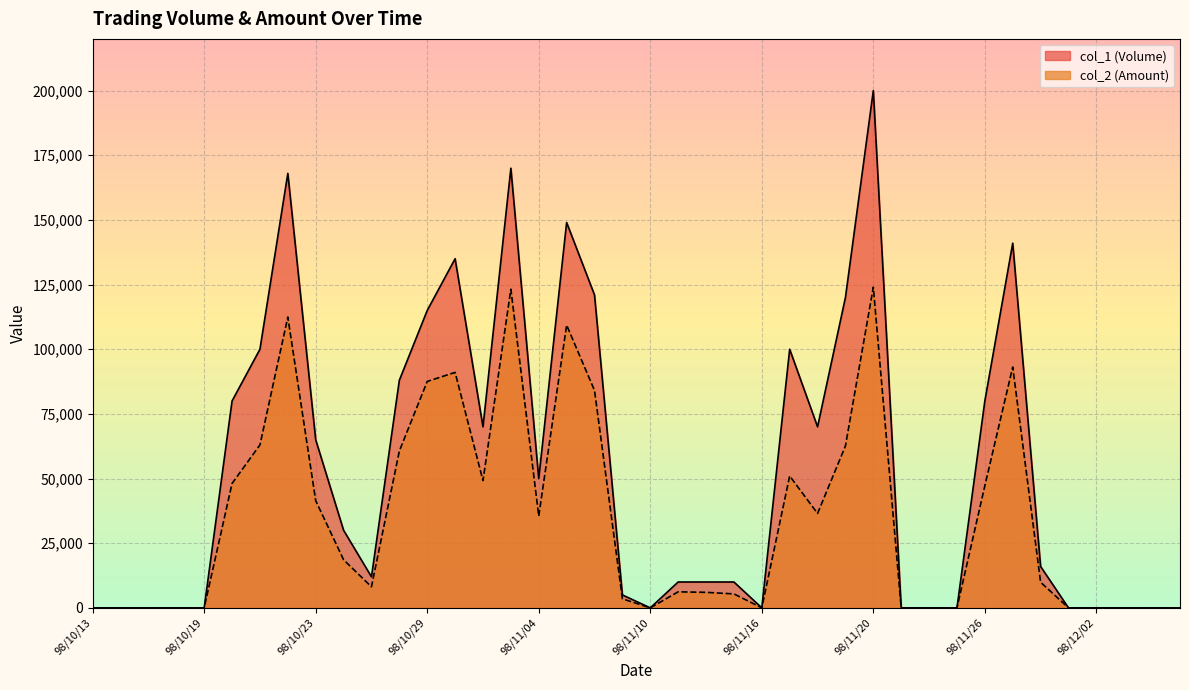

Rank the series by their average value, from highest to lowest.

col_1 (Volume), col_2 (Amount)